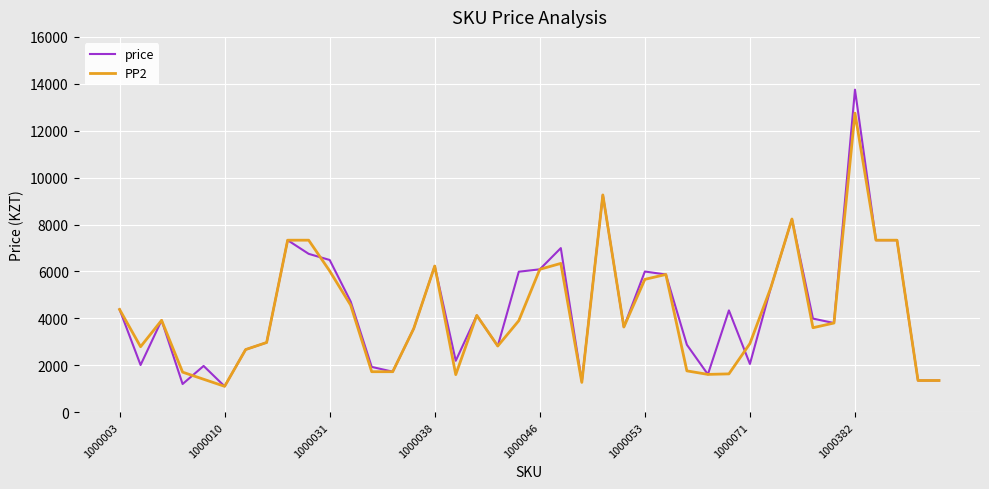

What is the maximum value for PP2?

12750